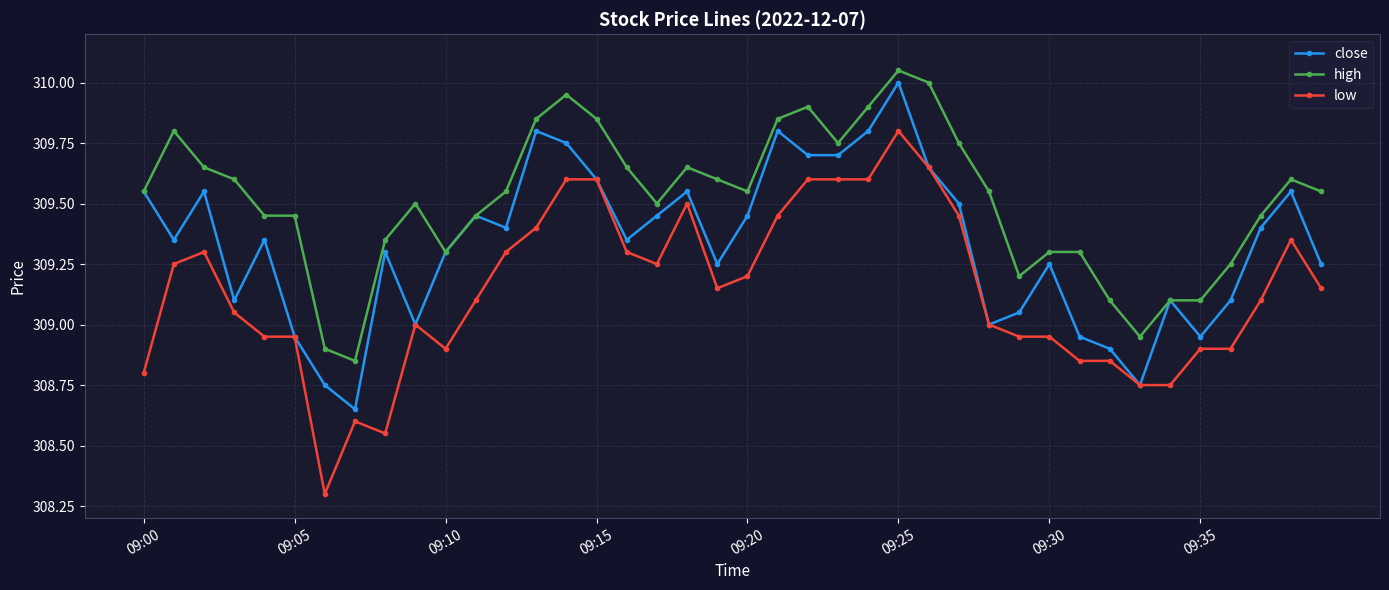

What is the highest value of the close series?

310.0